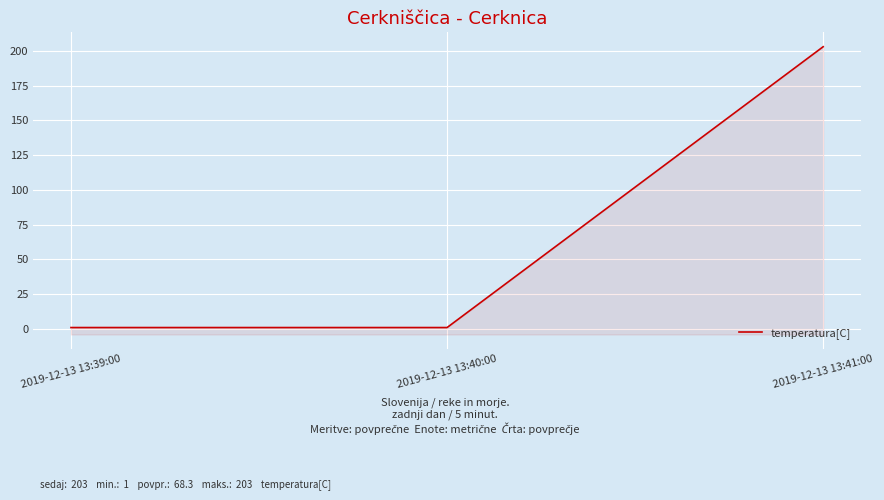

Read the value at 2019-12-13 13:41:00, to the nearest 50.

200